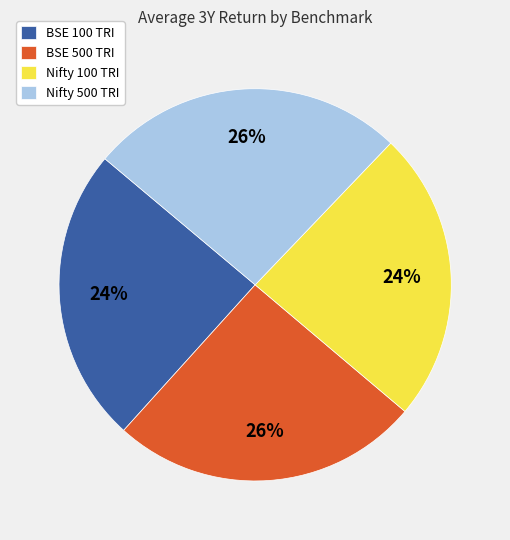

Approximately how many times larger is the value at Nifty 500 TRI compared to BSE 500 TRI?

1.0